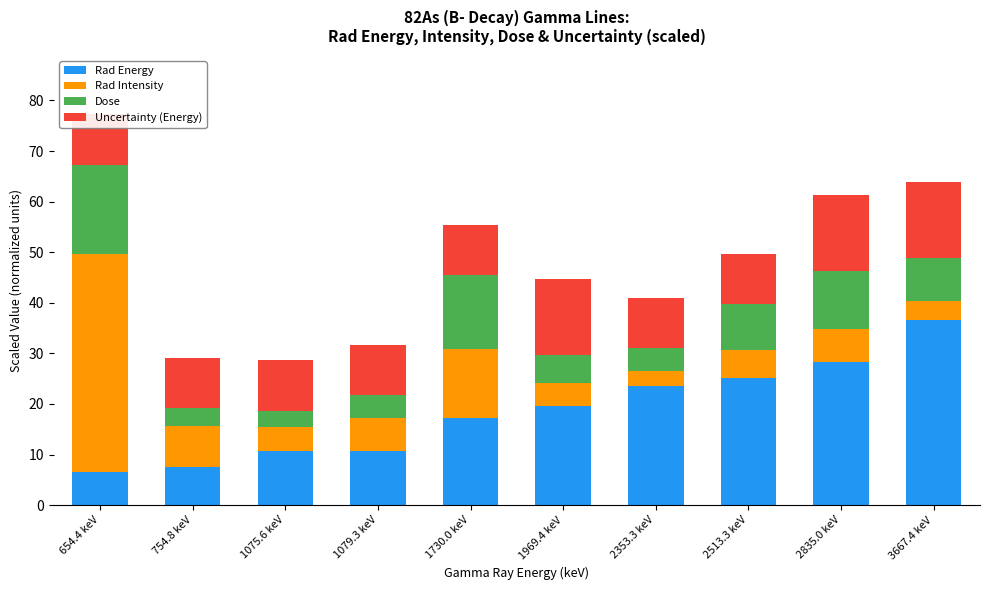

How many bars are there in each group?

4